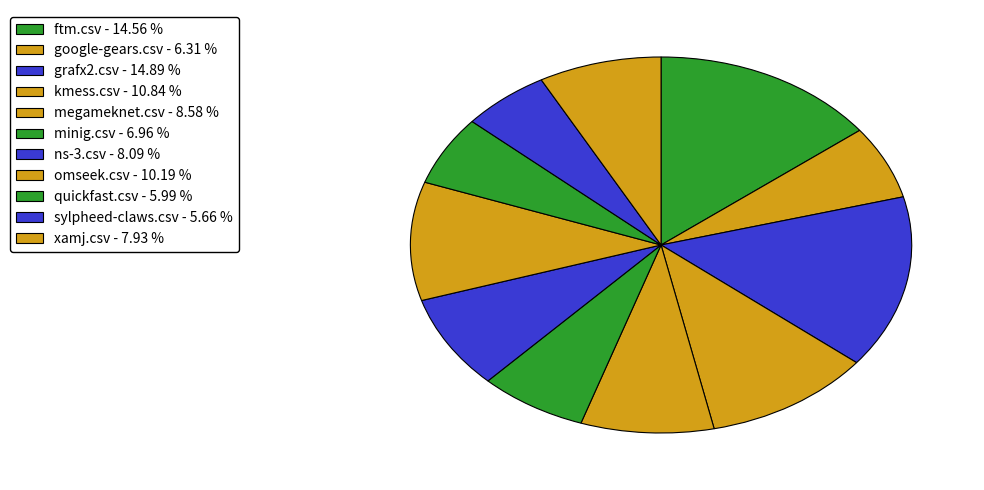

Is xamj.csv the majority of the pie?

No